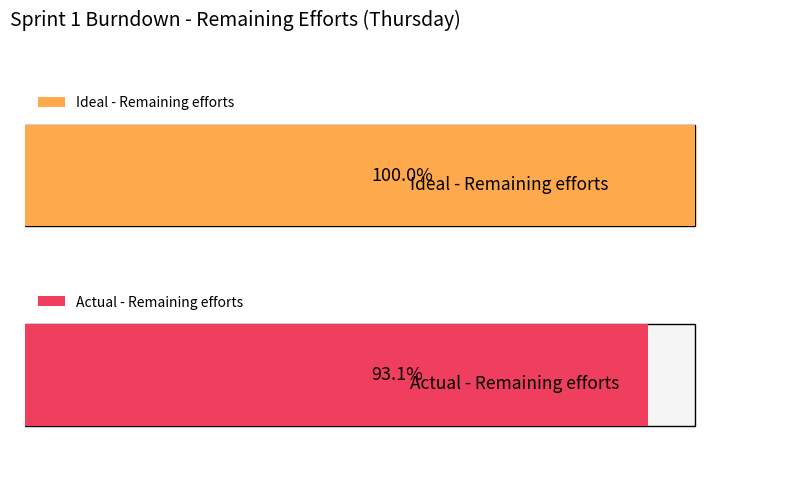

Are the bars grouped side by side (vs. stacked)?

Yes